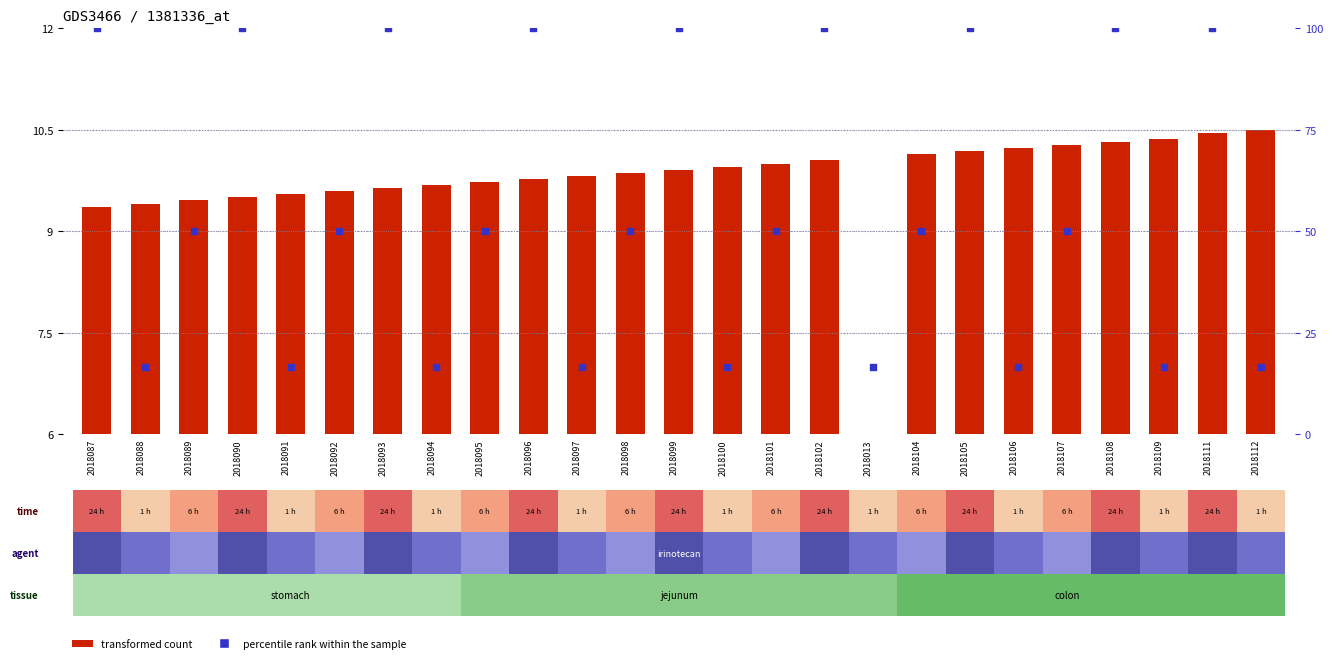

Which series has the widest spread of Y values?

percentile rank within the sample